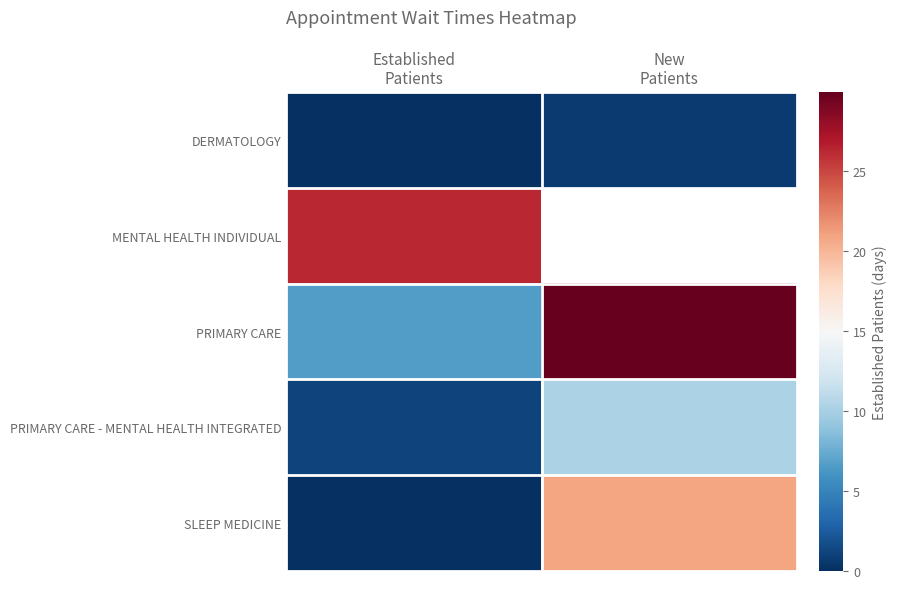

List the series in order of their peak value, lowest first.

DERMATOLOGY, PRIMARY CARE - MENTAL HEALTH INTEGRATED, SLEEP MEDICINE, MENTAL HEALTH INDIVIDUAL, PRIMARY CARE